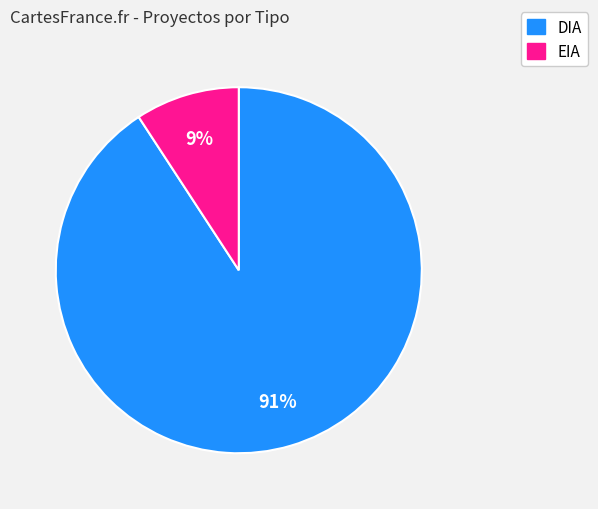

To the nearest percent, what is the difference between the EIA and DIA slice percentages?

82%